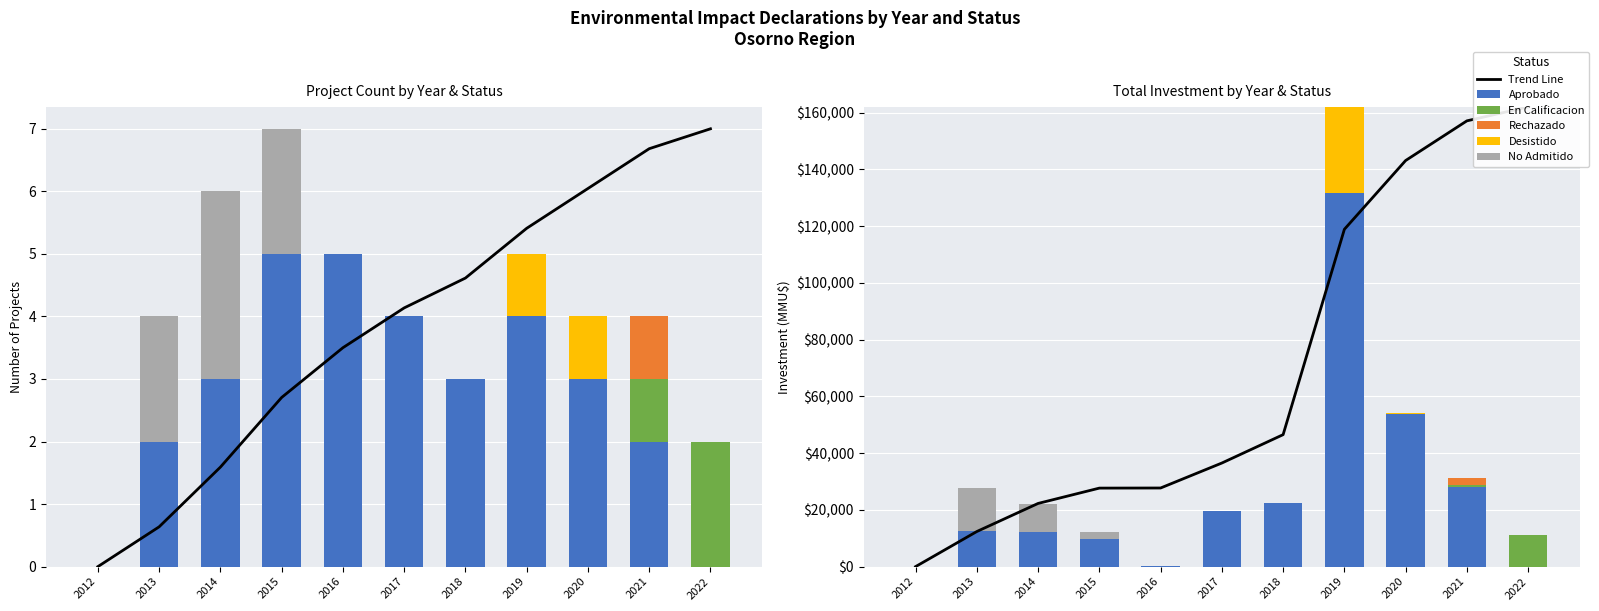

At which category is the sum across all series the highest?

2019